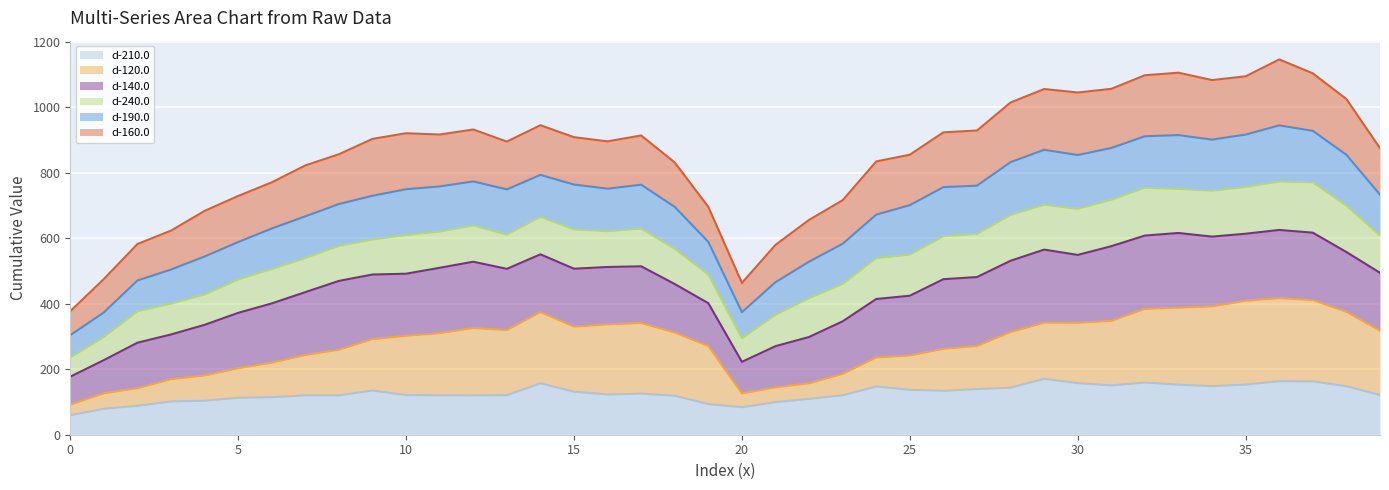

What is the average value of the d-210.0 (line) series?

126.8